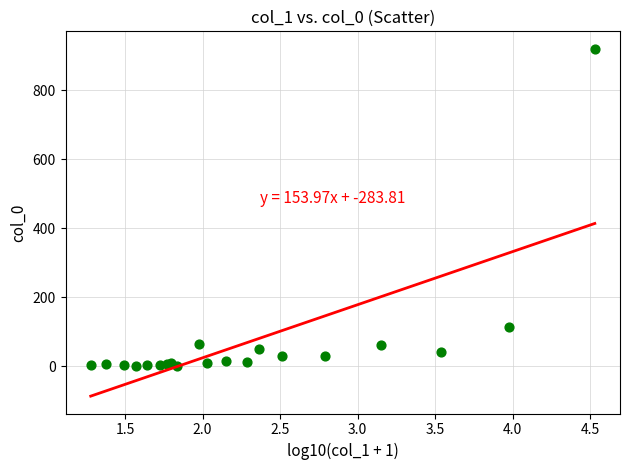

What Y value in the scatter plot is closest to 460?

112